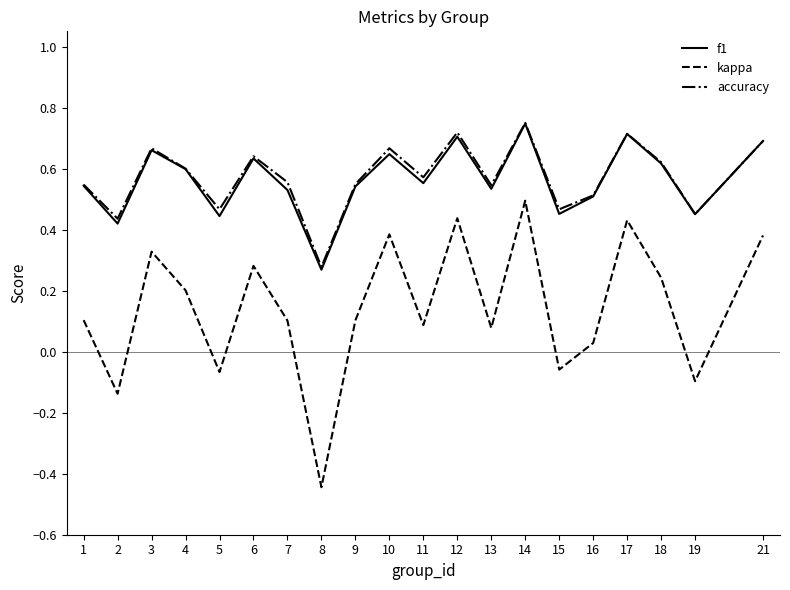

True or false: kappa and accuracy intersect in this chart.

False